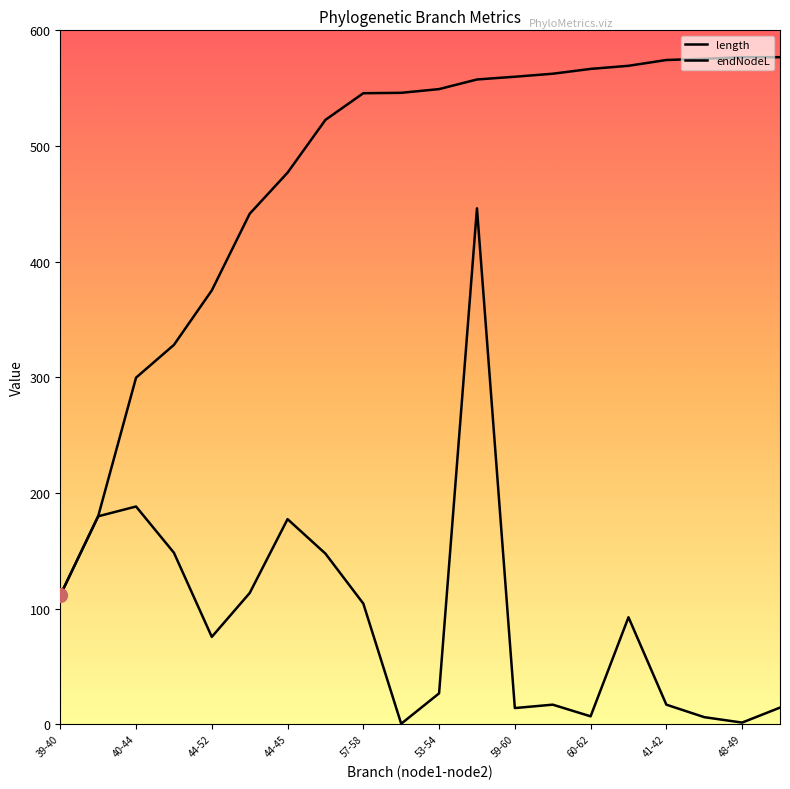

What is the total value across all series at 53-54?

575.8